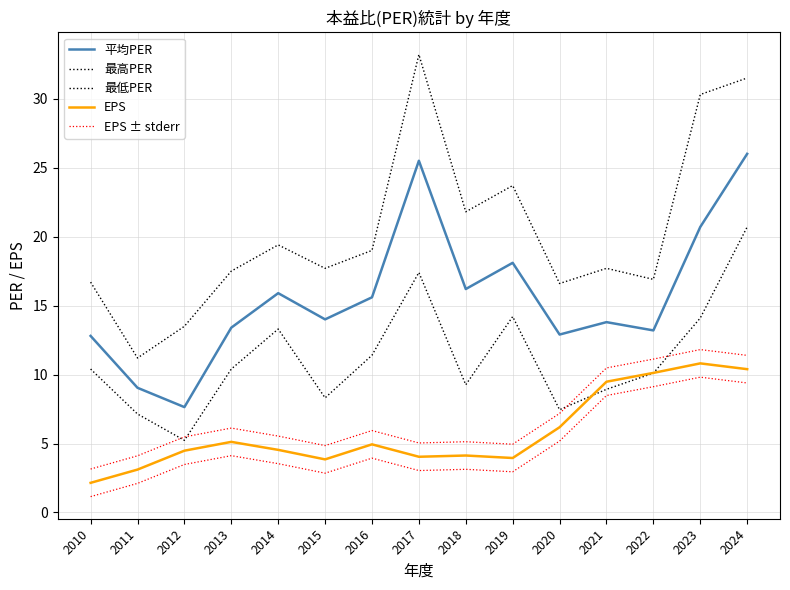

At which label is 最低PER closest to 12?

2016